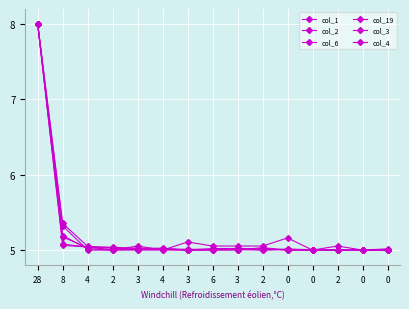

Is this an area chart (filled region under the line)?

No